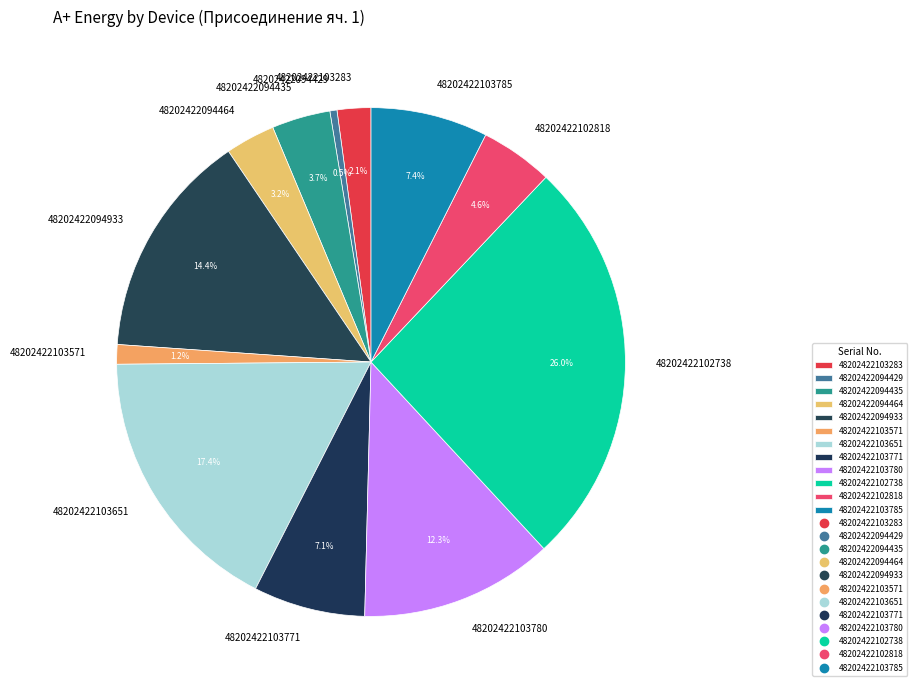

Which slice is the smallest?

48202422094429